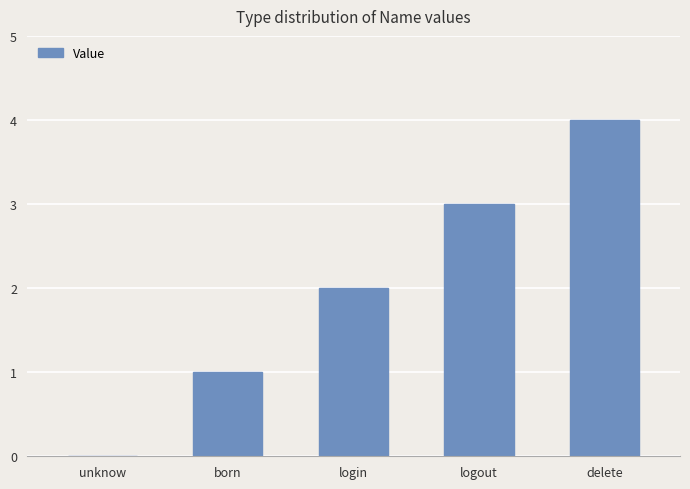

What is the difference between the values at born and delete?

3